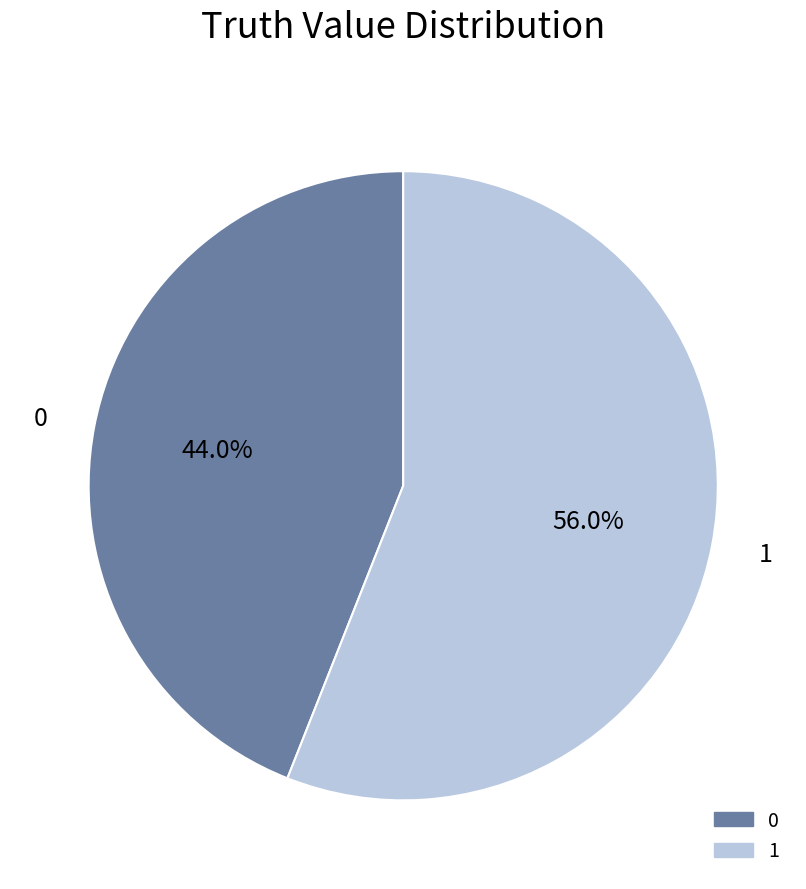

To the nearest percent, what is the difference between the largest and smallest slice percentages?

12%